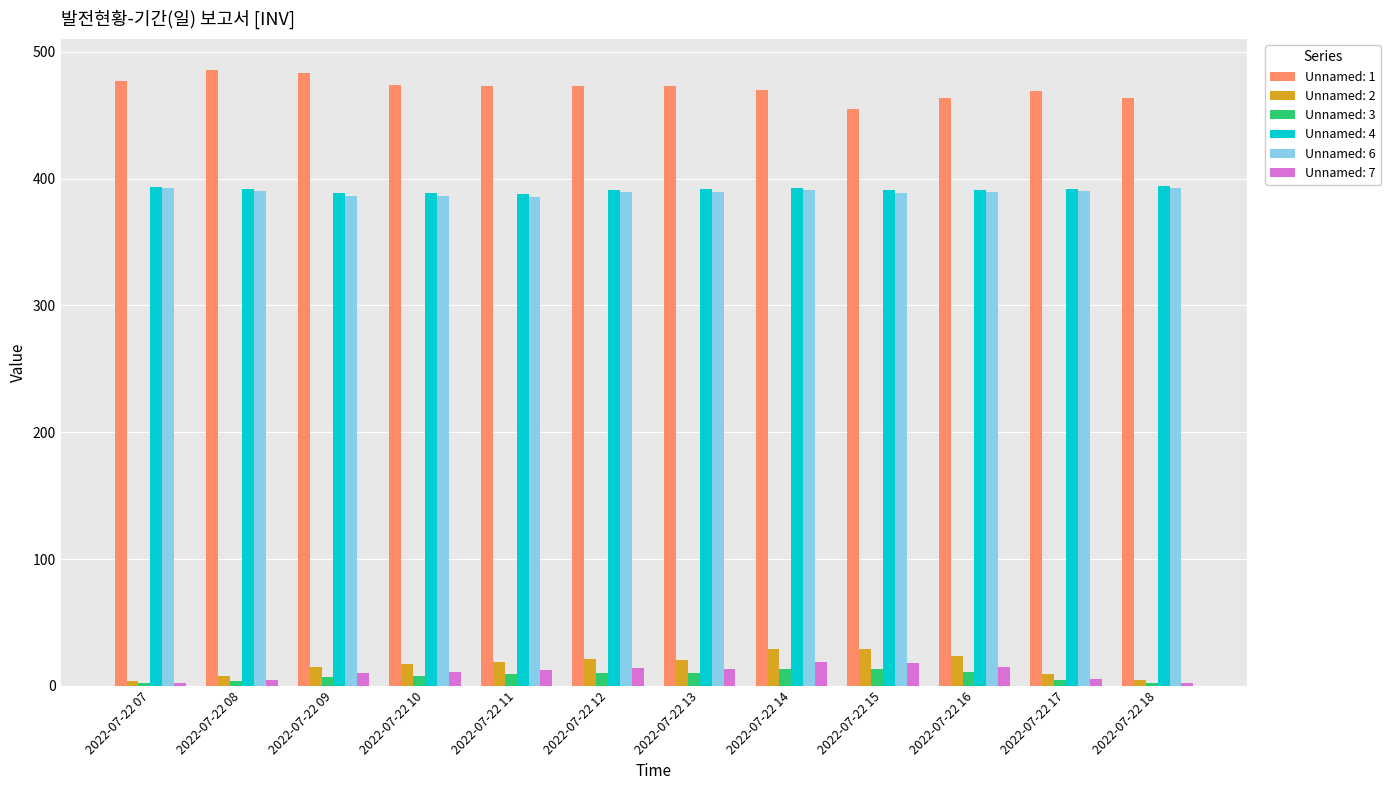

What is the maximum value shown in the chart?

485.8